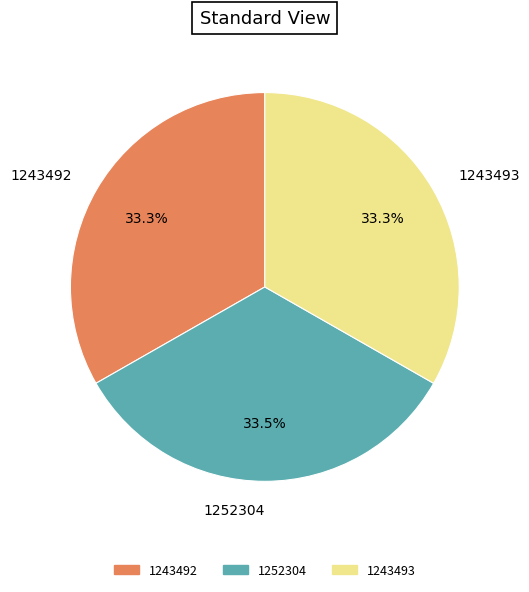

What percentage is NOT represented by 1243493?

66.7%